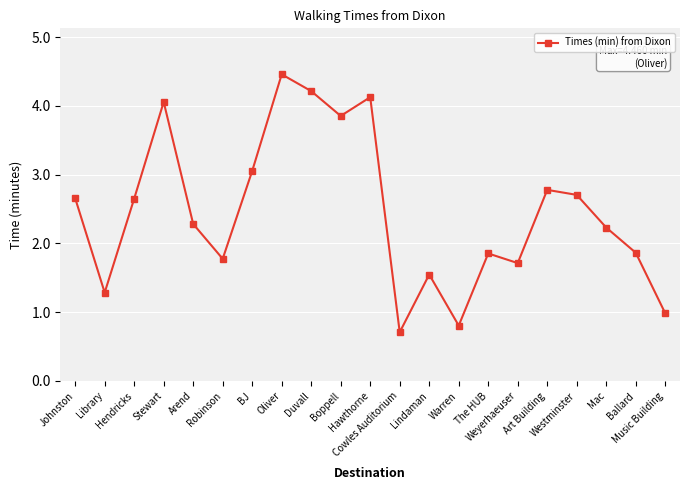

What is the ratio of the value at Weyerhaeuser to the value at Library?

1.3